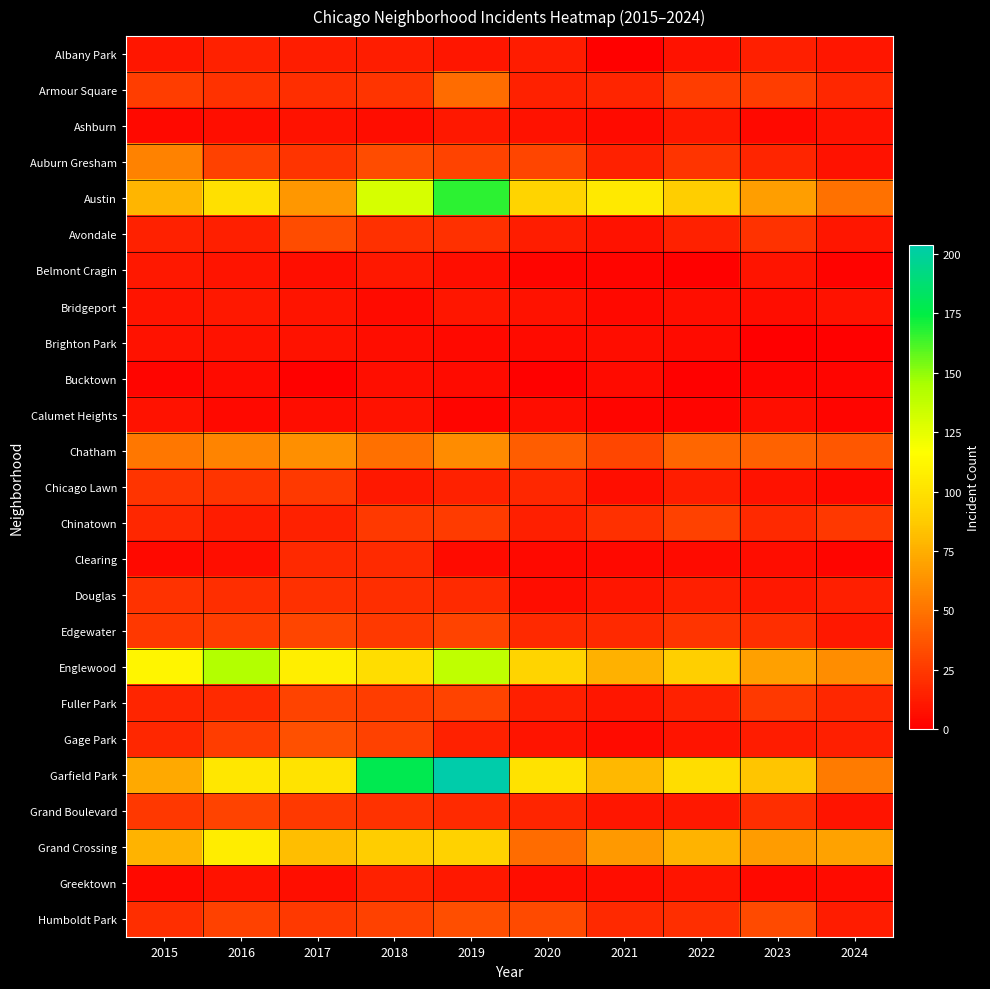

How many data points does each series have?

10